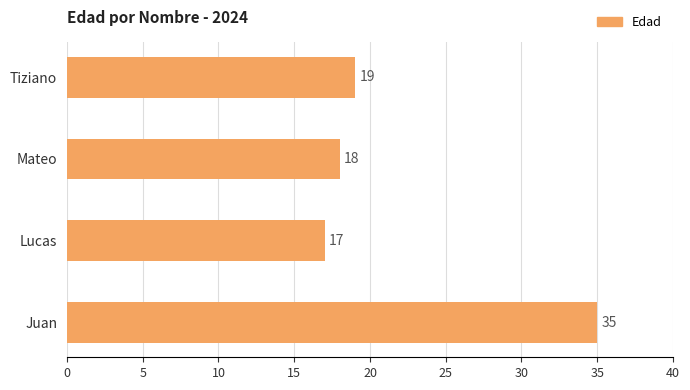

What is the greatest value displayed?

35